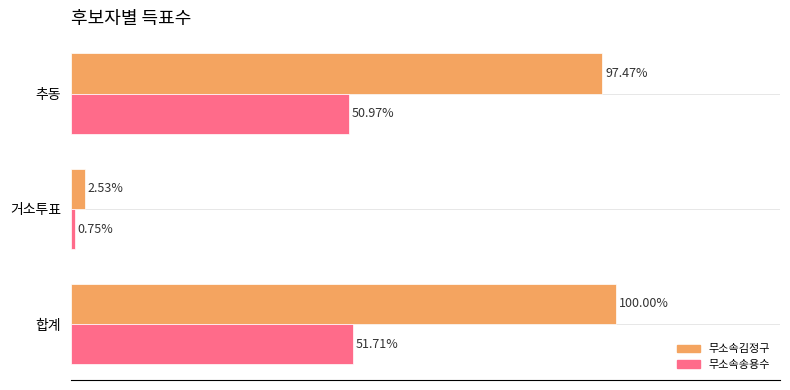

Is the value of 무소속김정구 at 합계 greater than the value of 무소속송용수 at 거소투표?

Yes